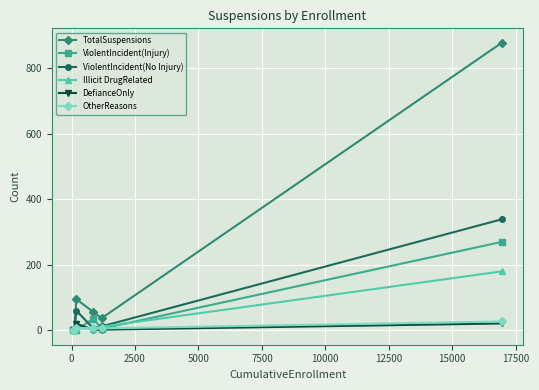

True or false: DefianceOnly has more than 0 points higher than both neighbors.

True